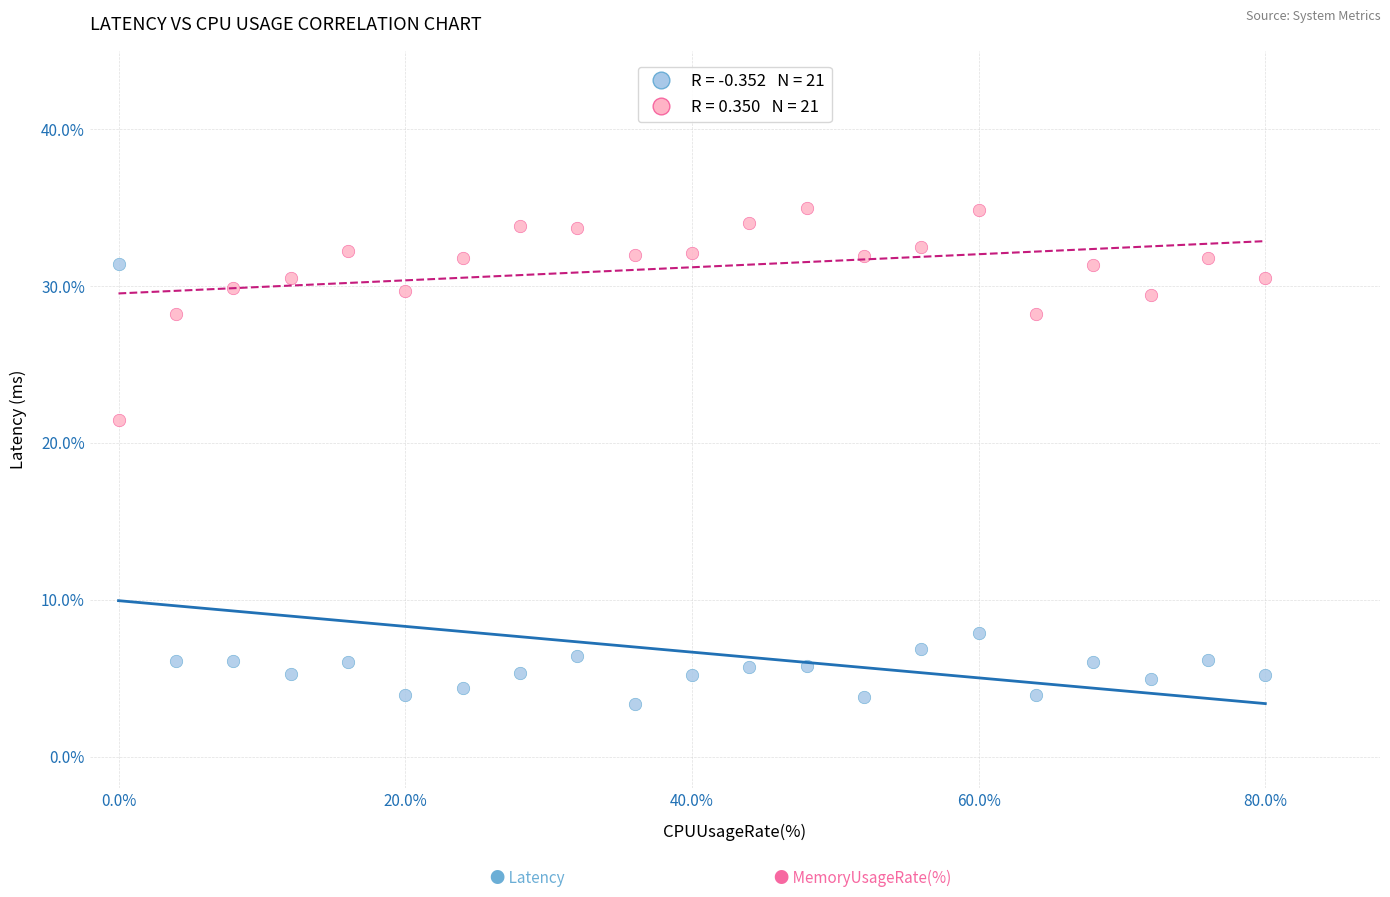

Across all series, what Y value is closest to 19?

21.5